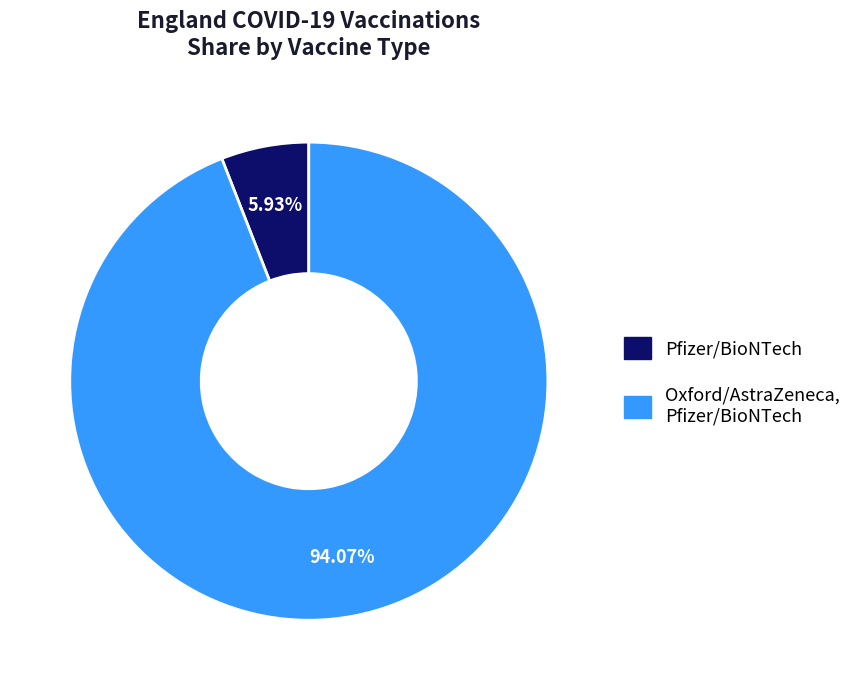

Count the number of slices in the pie.

2